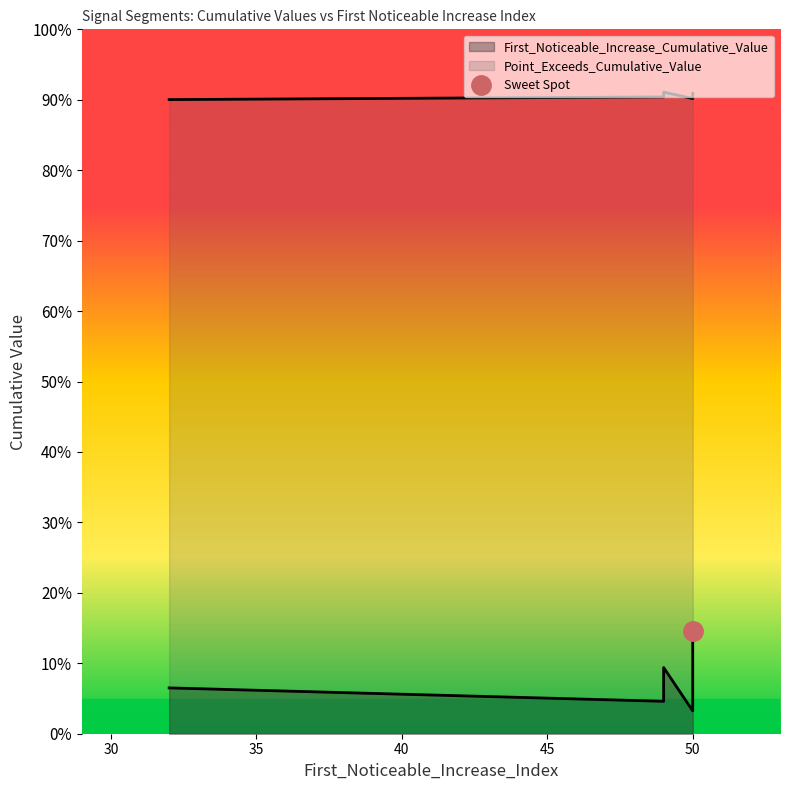

Which series has the largest total across all categories?

Point_Exceeds_Cumulative_Value